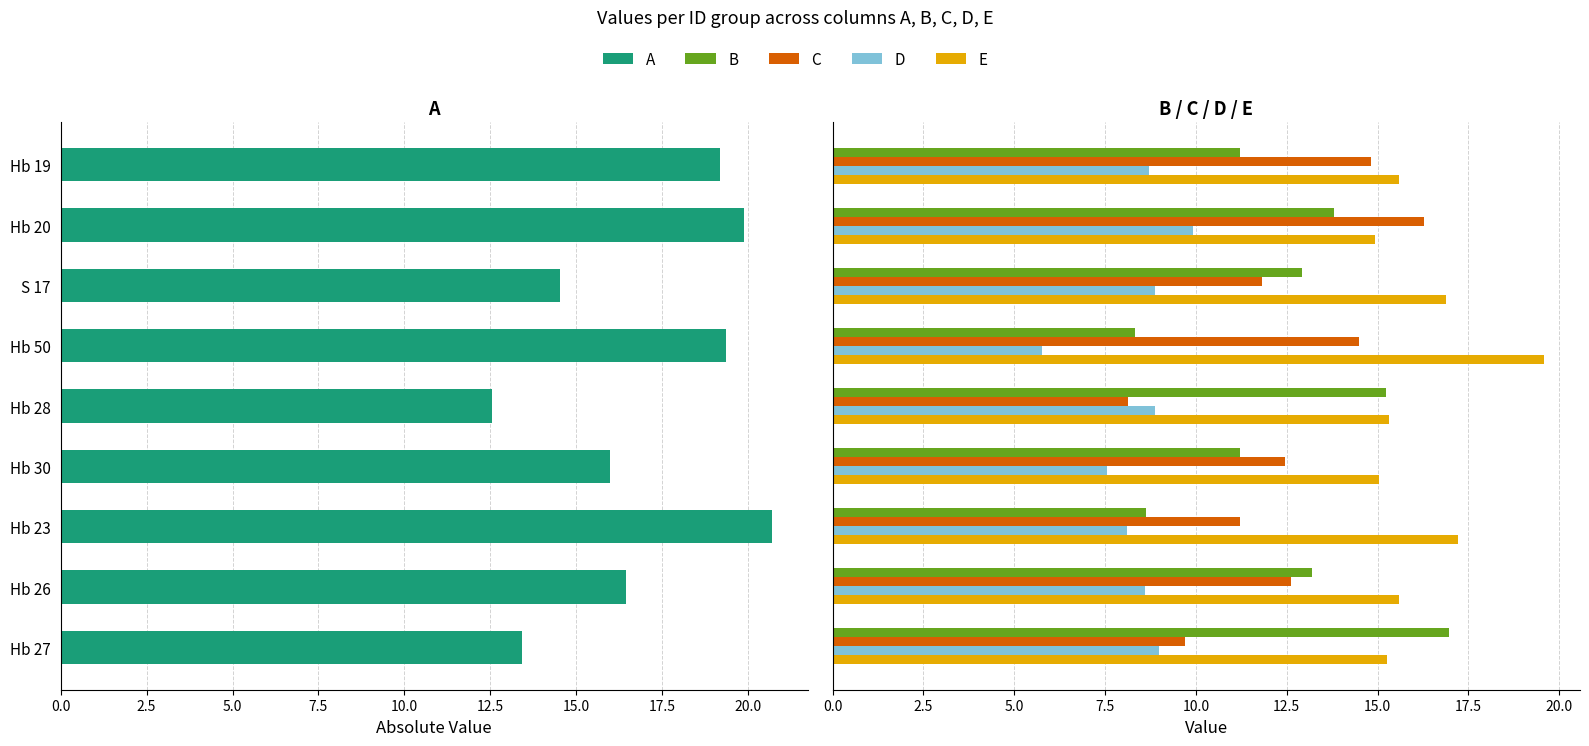

What is the average value of the E series?

16.2